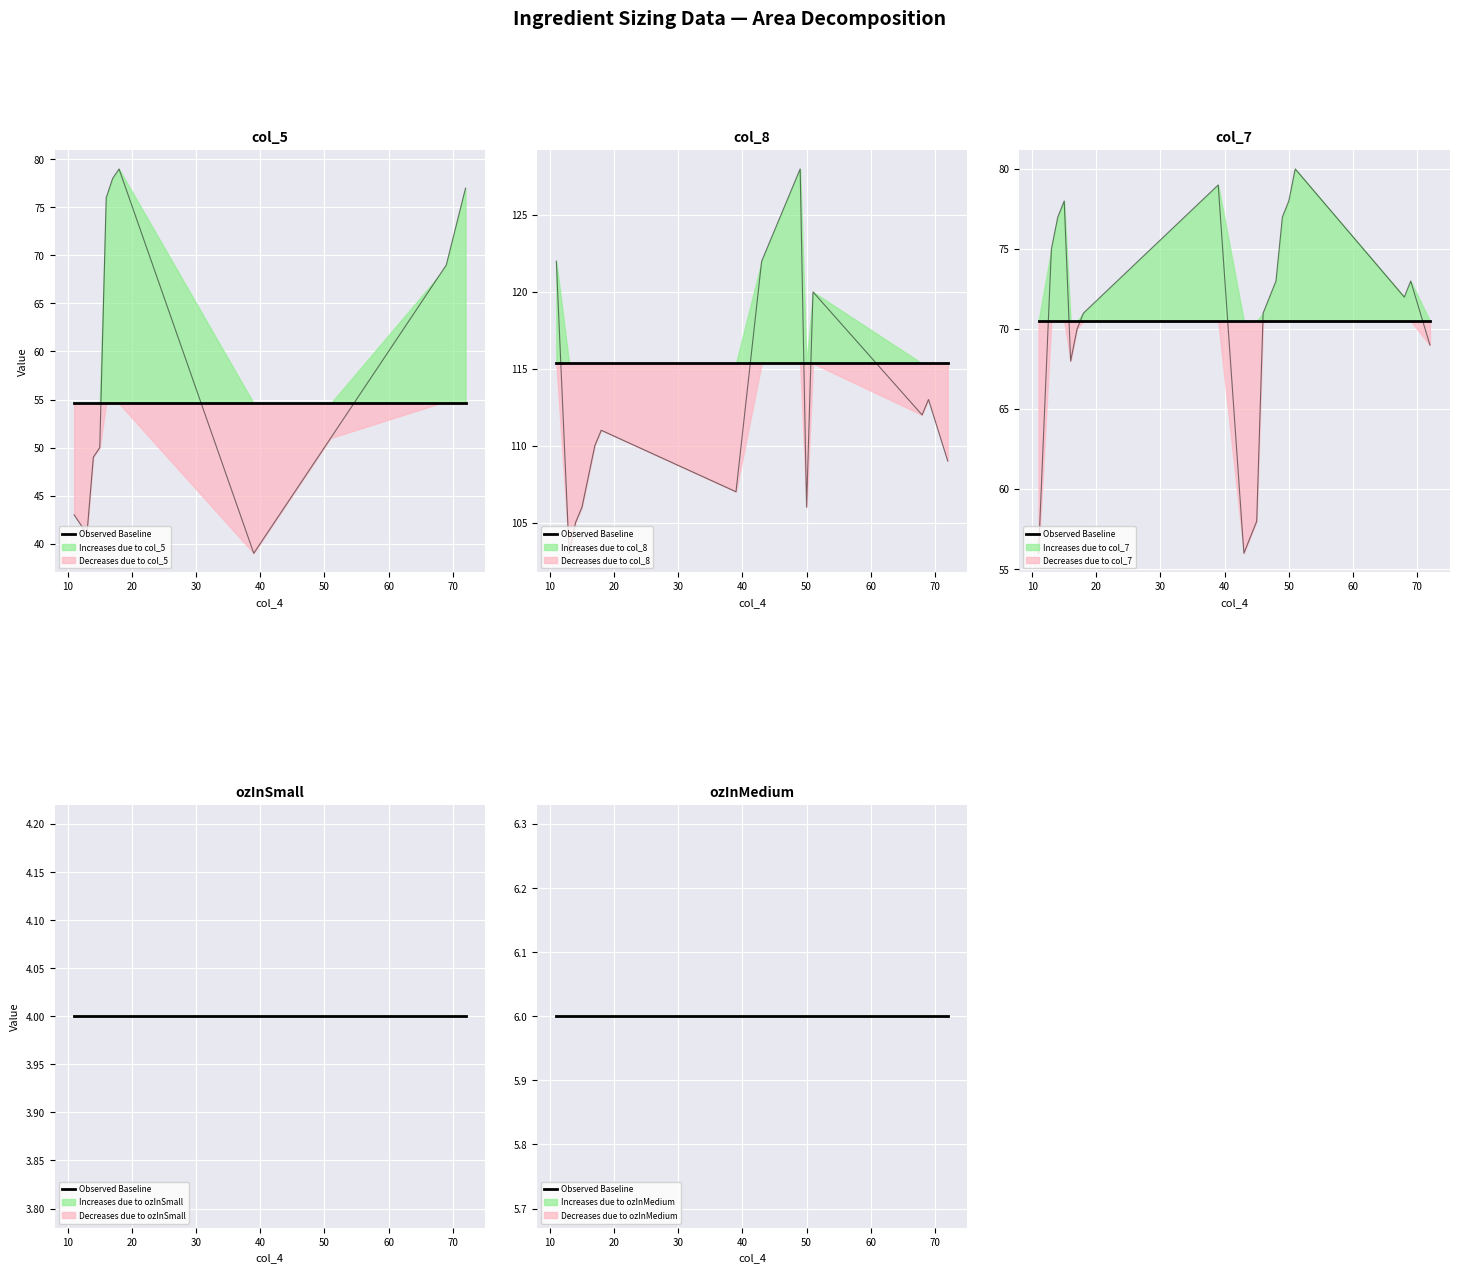

The value of col_7 at 13 is 25. True or false?

False